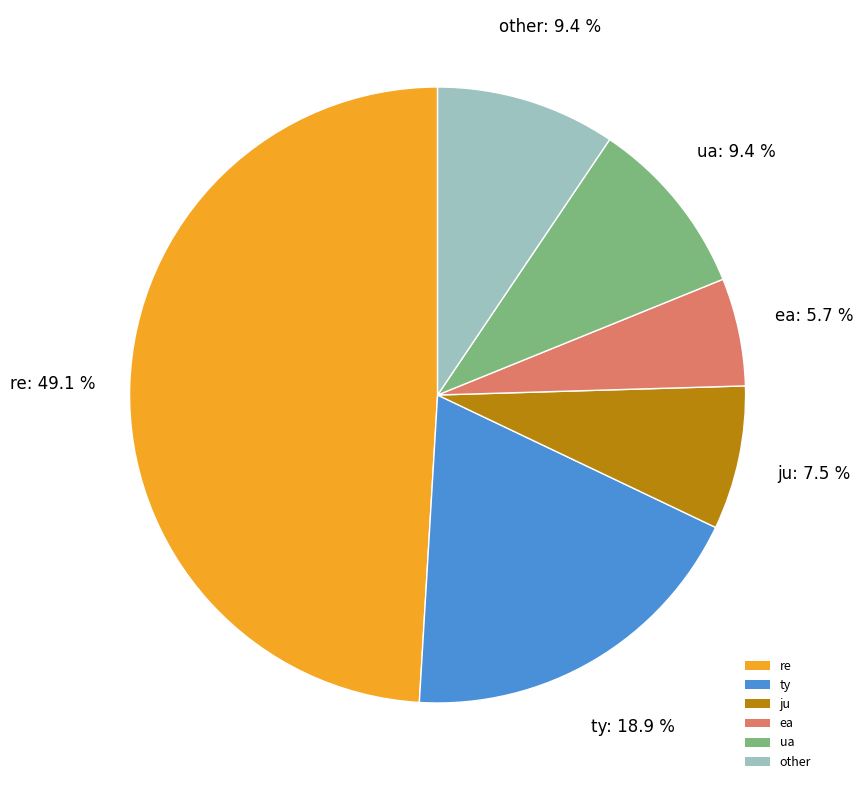

Which slice is the smallest?

ea